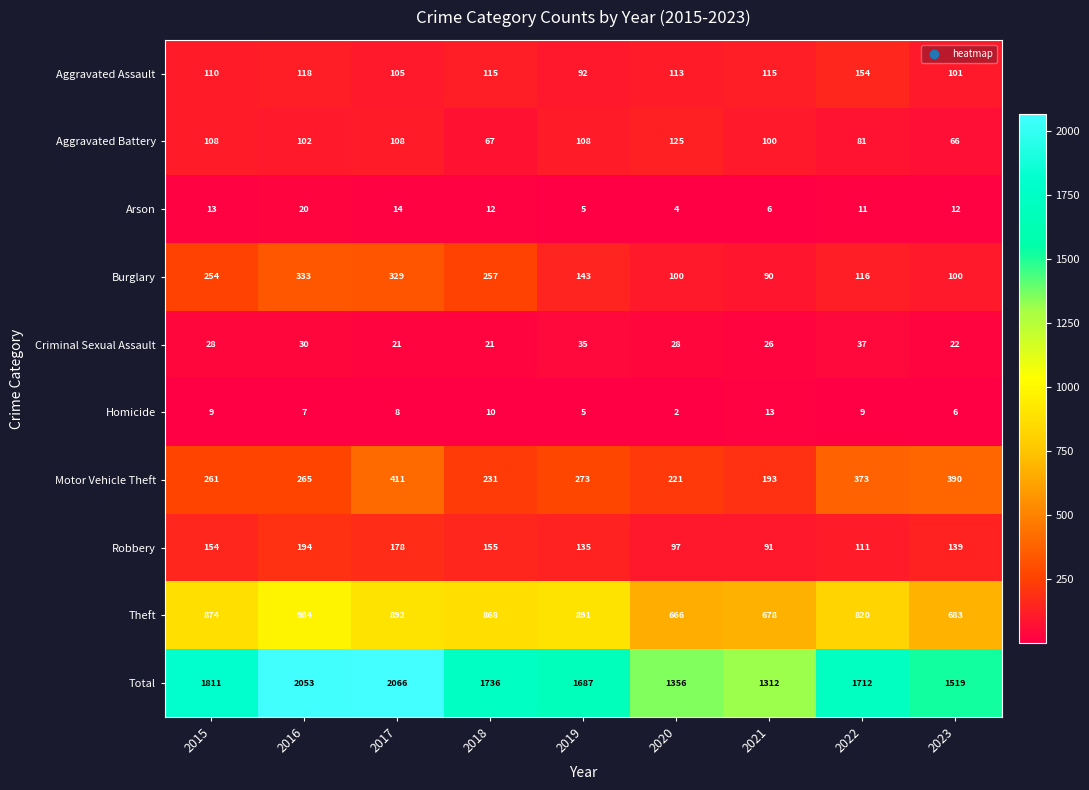

What is the average value of the Motor Vehicle Theft series?

291